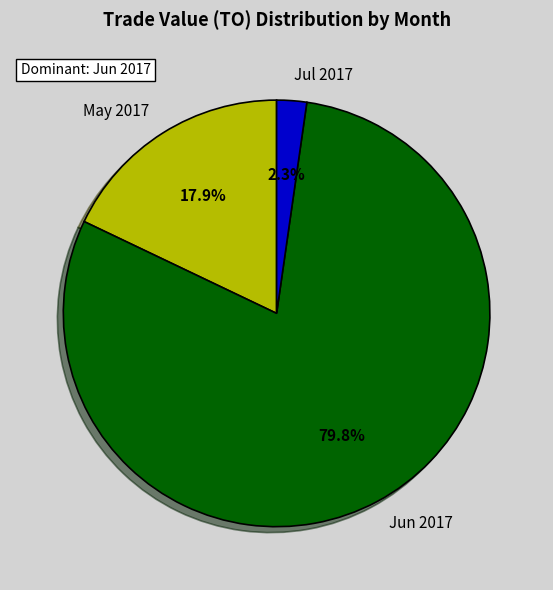

Which has a higher value, Jul 2017 or Jun 2017?

Jun 2017